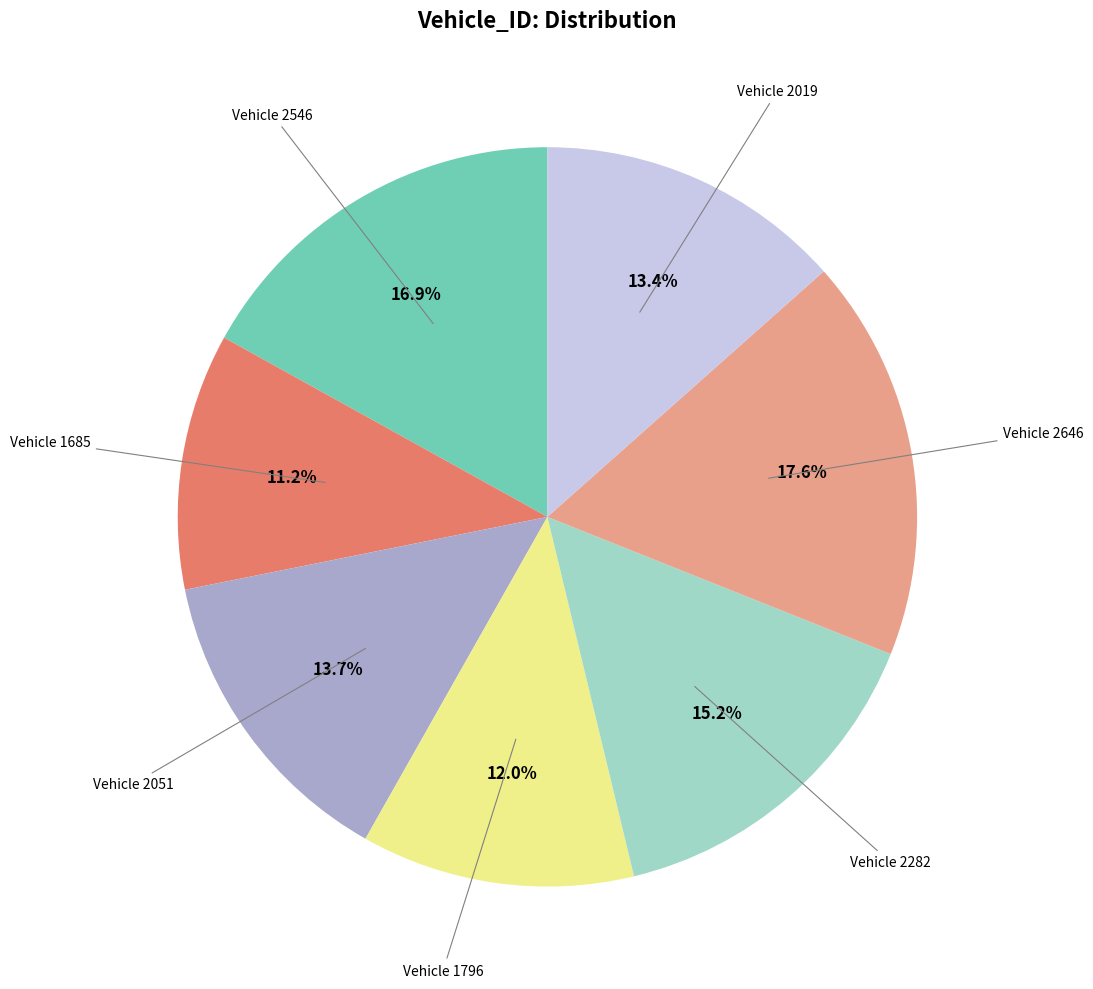

Is there any slice that represents more than half of the pie?

No